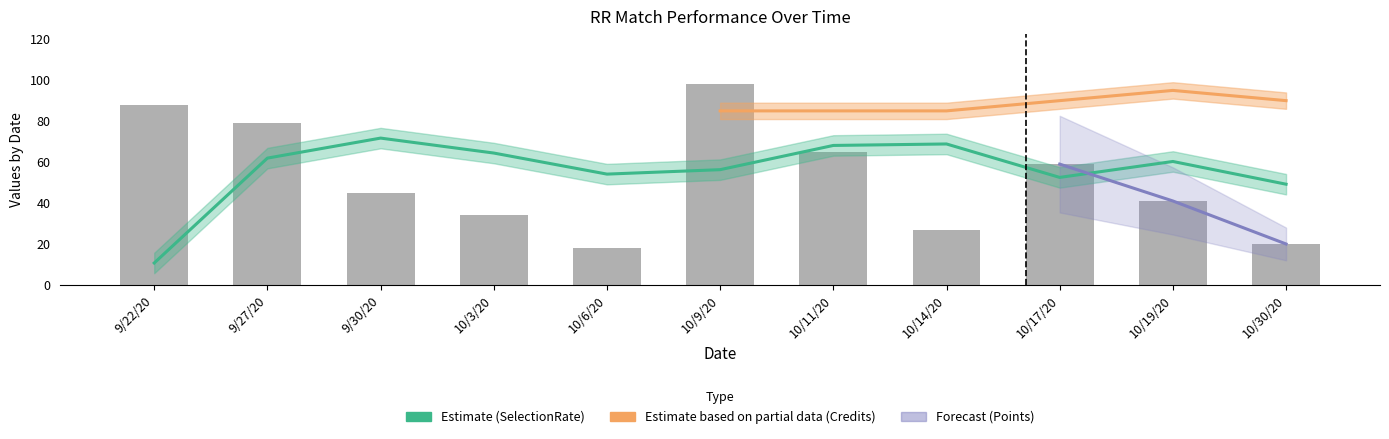

What position from the right is 10/3/20?

8